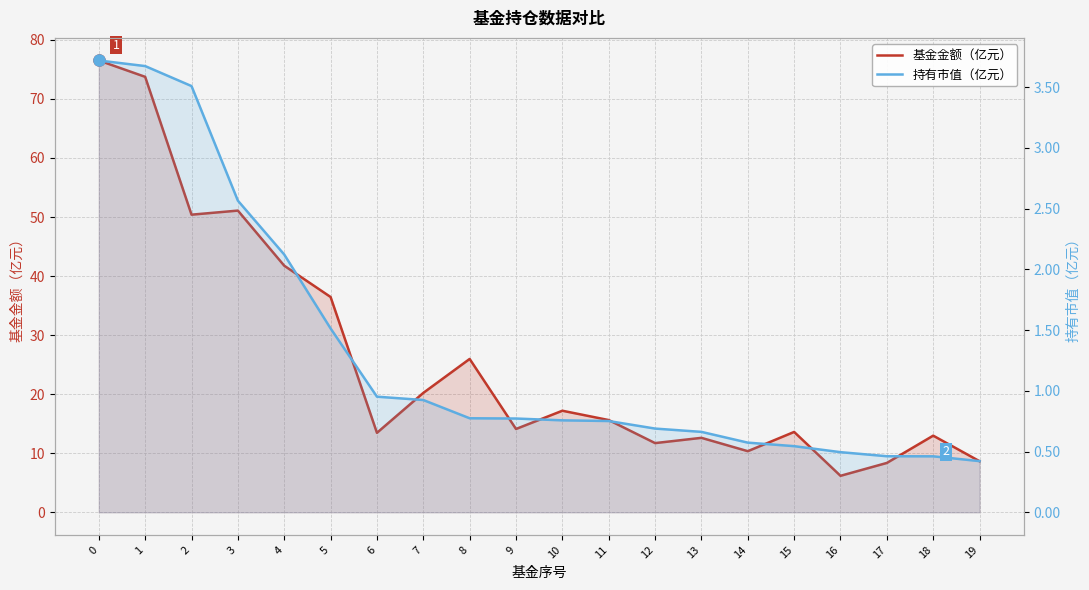

True or false: 持有市值（亿元） and 基金金额（亿元） intersect in this chart.

False